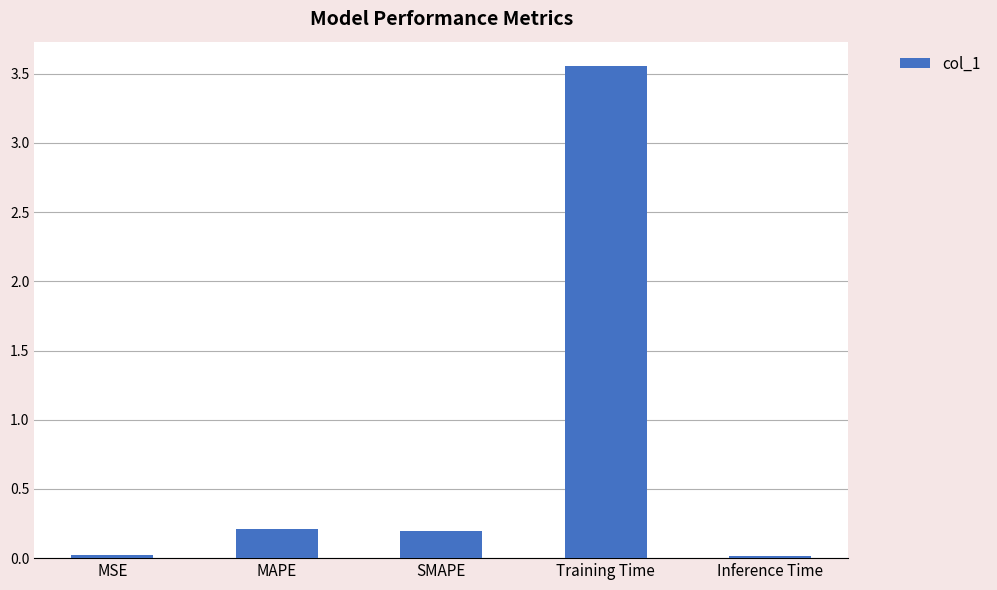

At which category does the chart reach its peak across all series?

Training Time